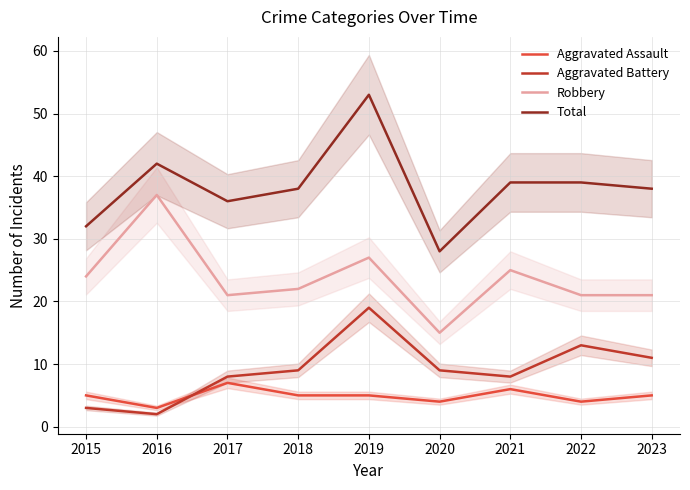

Reading right to left, extract all data points from this chart.

Aggravated Assault: 2023=5	2022=4	2021=6	2020=4	2019=5	2018=5	2017=7	2016=3	2015=5
Aggravated Battery: 2023=11	2022=13	2021=8	2020=9	2019=19	2018=9	2017=8	2016=2	2015=3
Robbery: 2023=21	2022=21	2021=25	2020=15	2019=27	2018=22	2017=21	2016=37	2015=24
Total: 2023=38	2022=39	2021=39	2020=28	2019=53	2018=38	2017=36	2016=42	2015=32